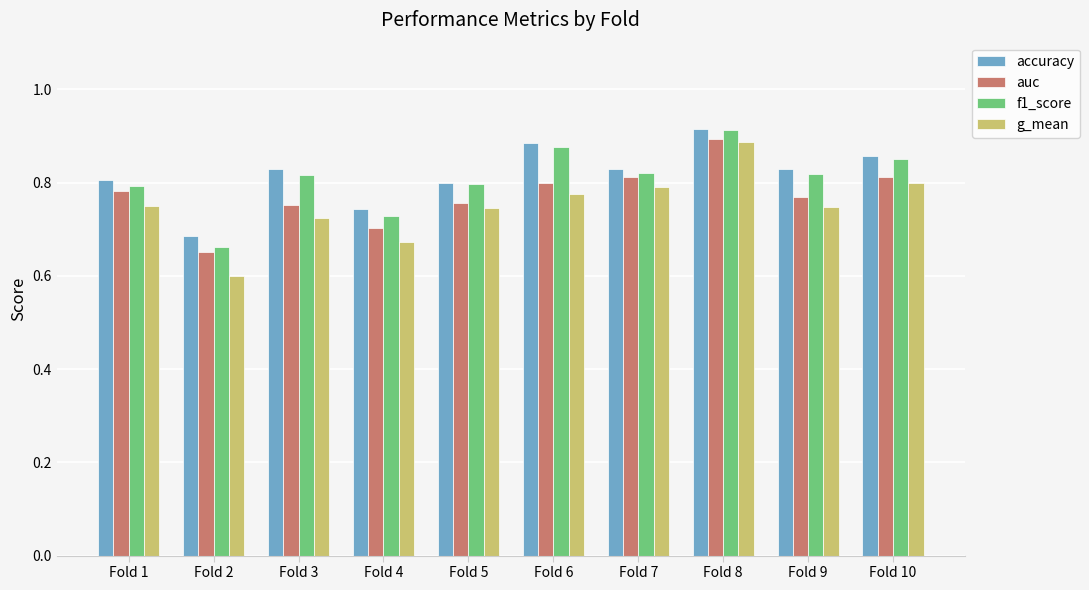

Count the f1_score values in the range 0 to 1.

10